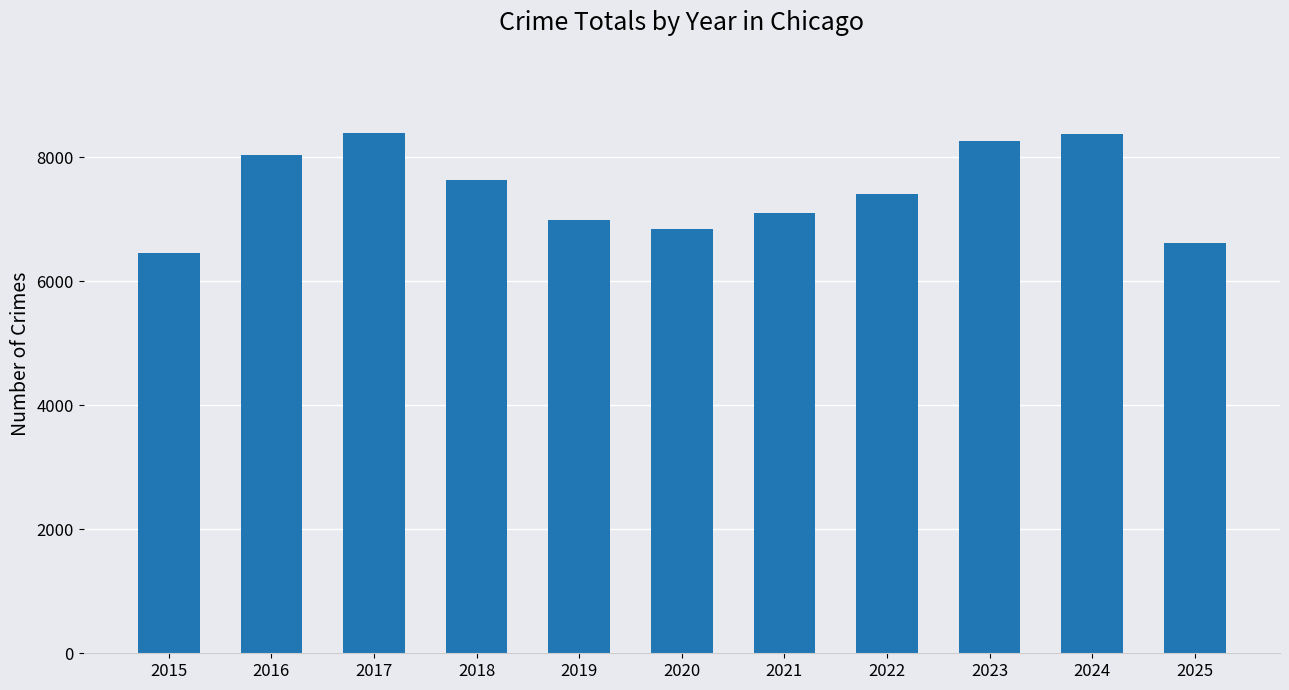

What is the difference between the second highest and minimum values?

1916